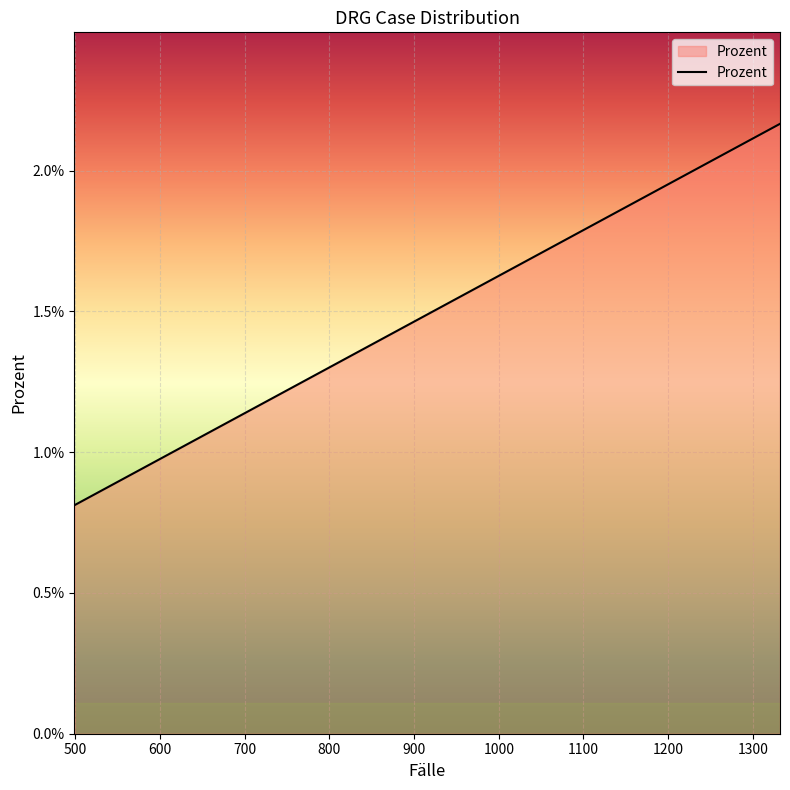

Is this an area chart (filled region under the line)?

Yes